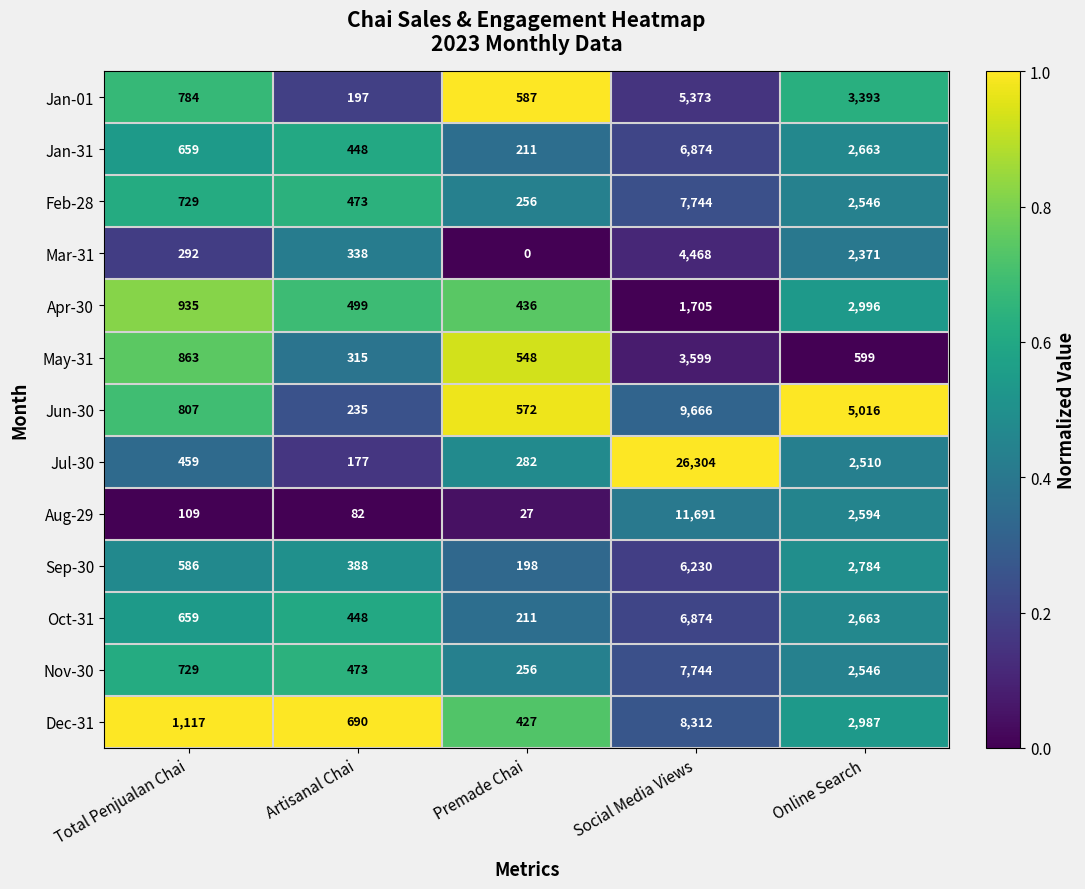

What is the difference between the highest and lowest values at Online Search?

4417